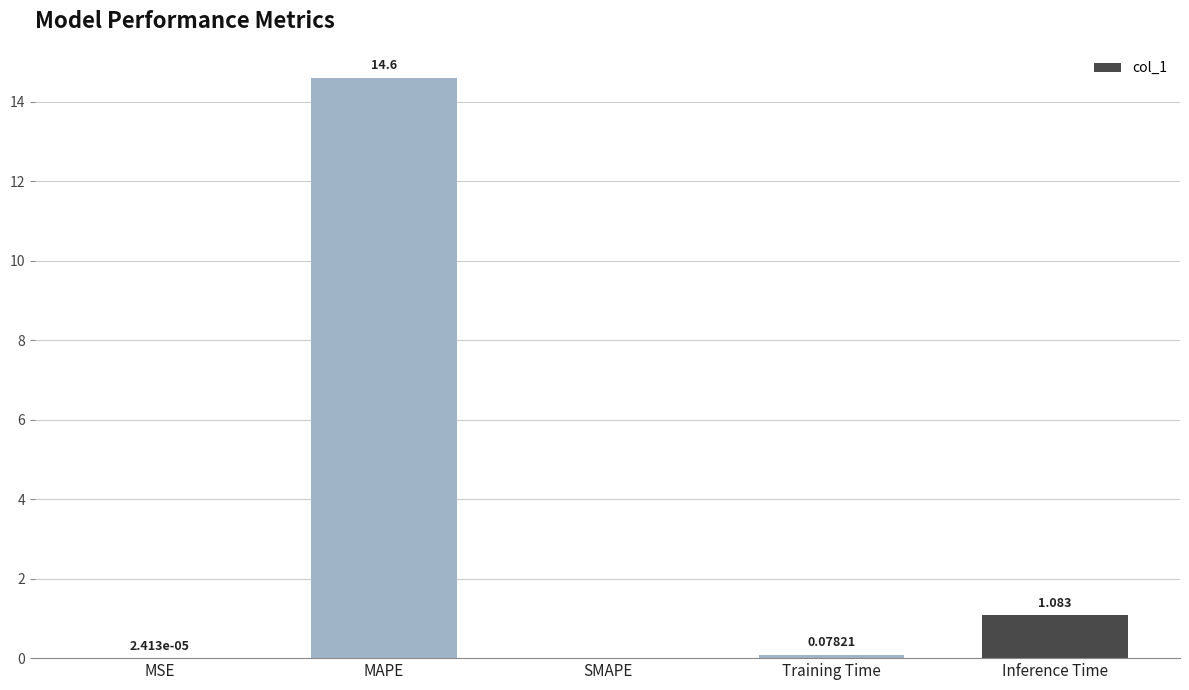

Which label corresponds to the largest value in the chart?

MAPE